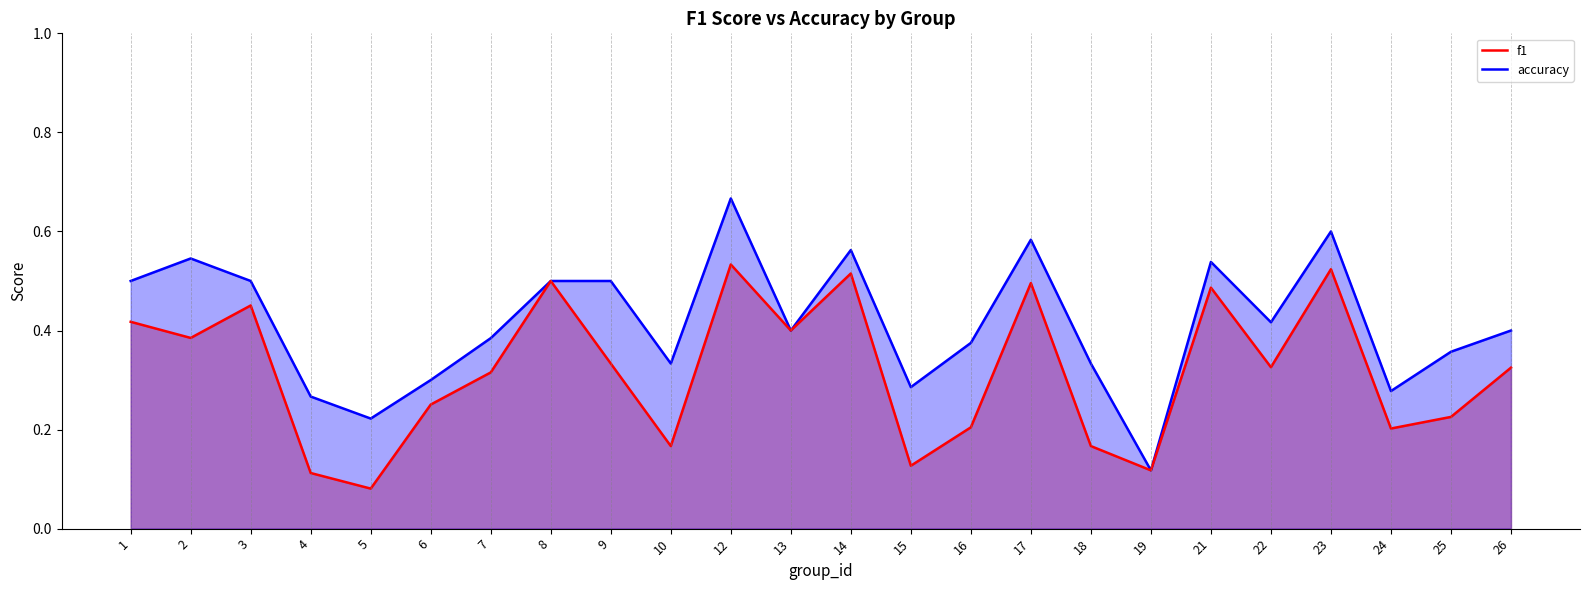

Which series has the widest spread of values?

accuracy